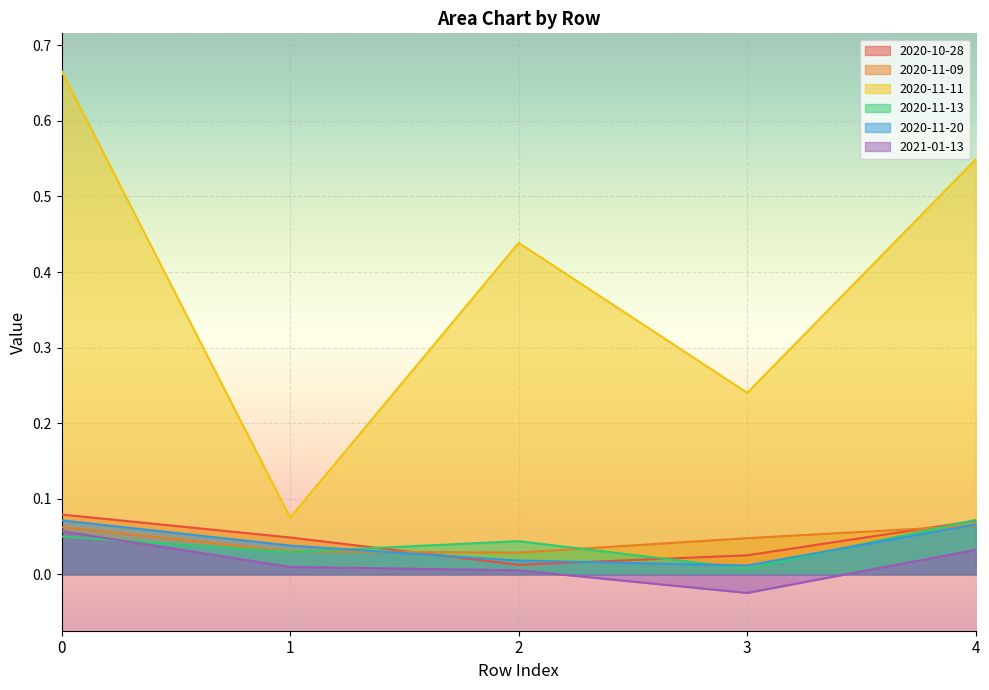

How many interior local peaks does the 2020-11-13 series have?

1